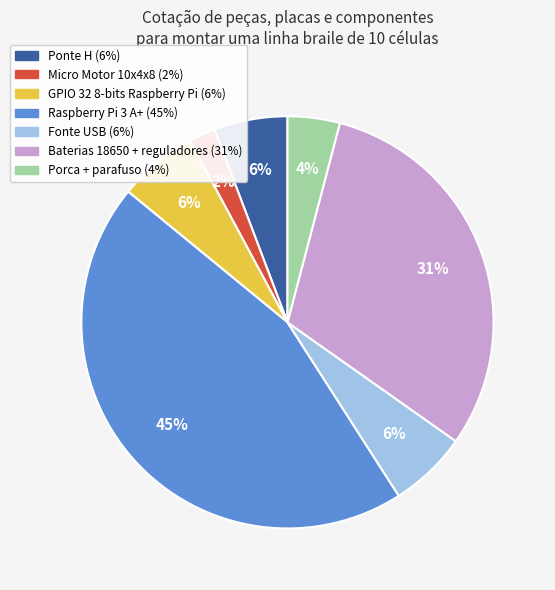

Do Baterias 18650 + reguladores and GPIO 32 8-bits Raspberry Pi together represent more than half of the pie?

No